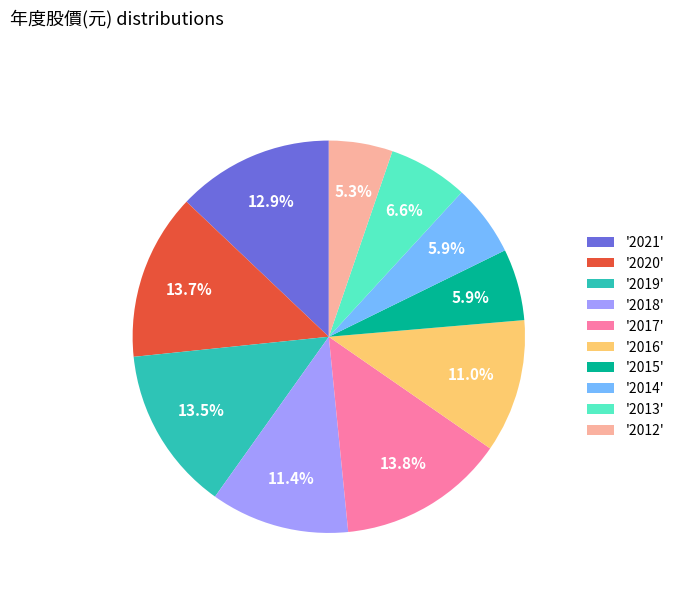

Combined, what portion of the pie is '2018' and '2012'?

16.7%